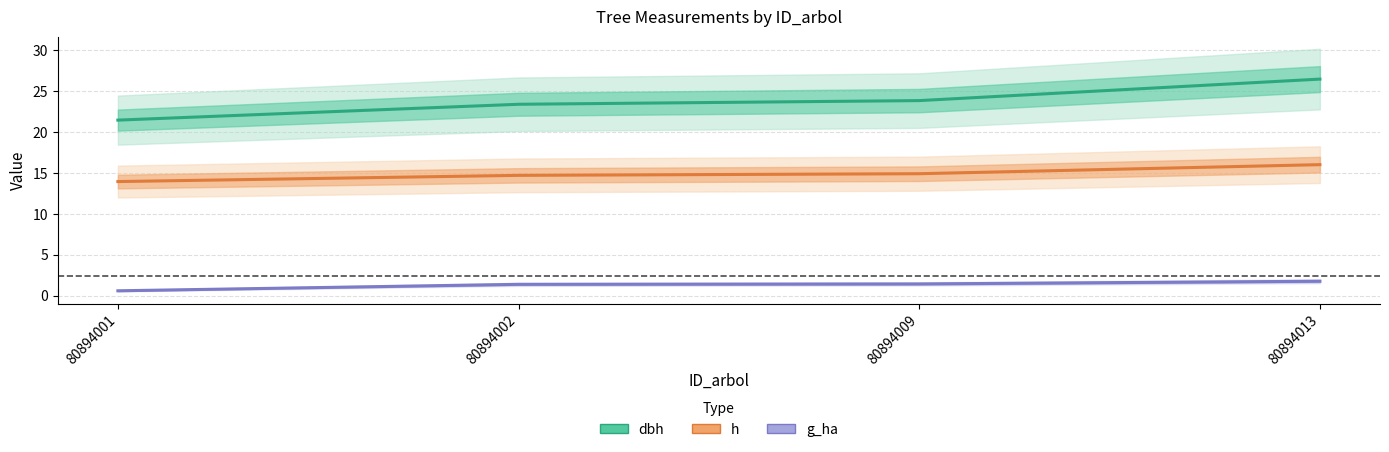

Is it true that dbh equals 33.6 at 80894009?

False